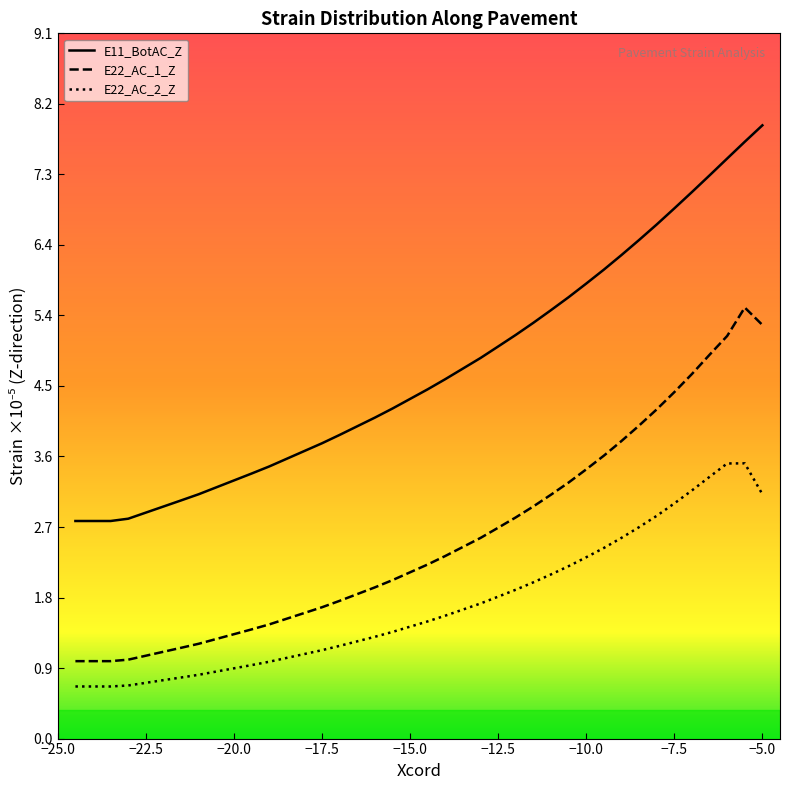

What is the label of the 5th point from the left?

-22.5